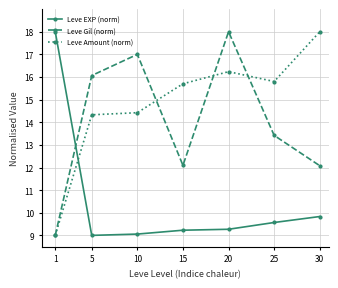

What is the maximum value shown in the chart?

18.0